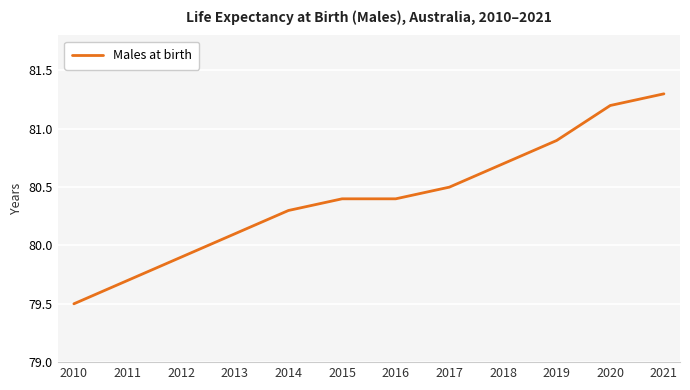

Where does the data first go above 80?

2013